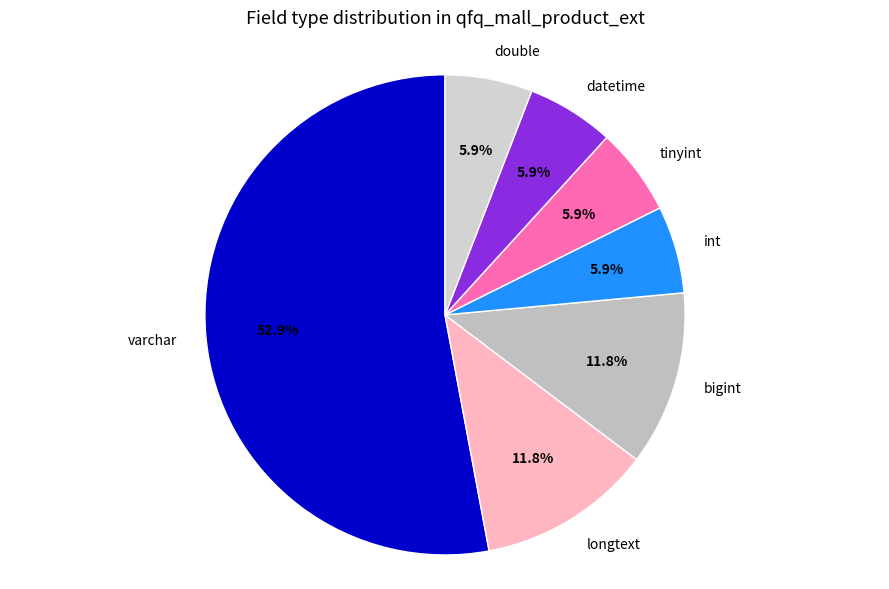

What percentage is the bigint slice, to the nearest percent?

12%